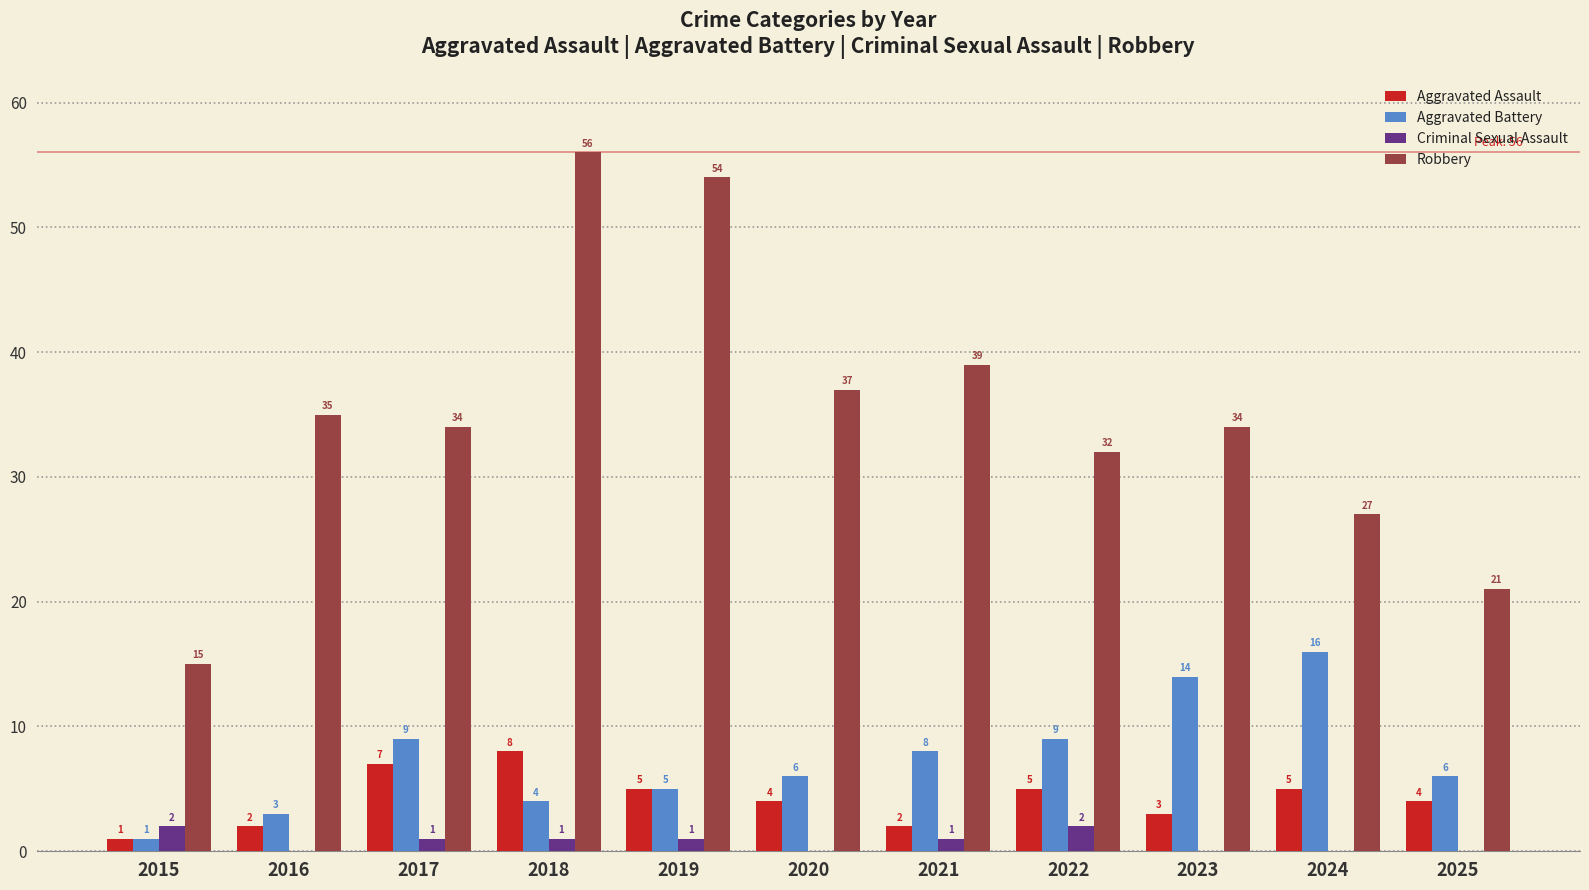

What is the sum of all Aggravated Assault values?

46